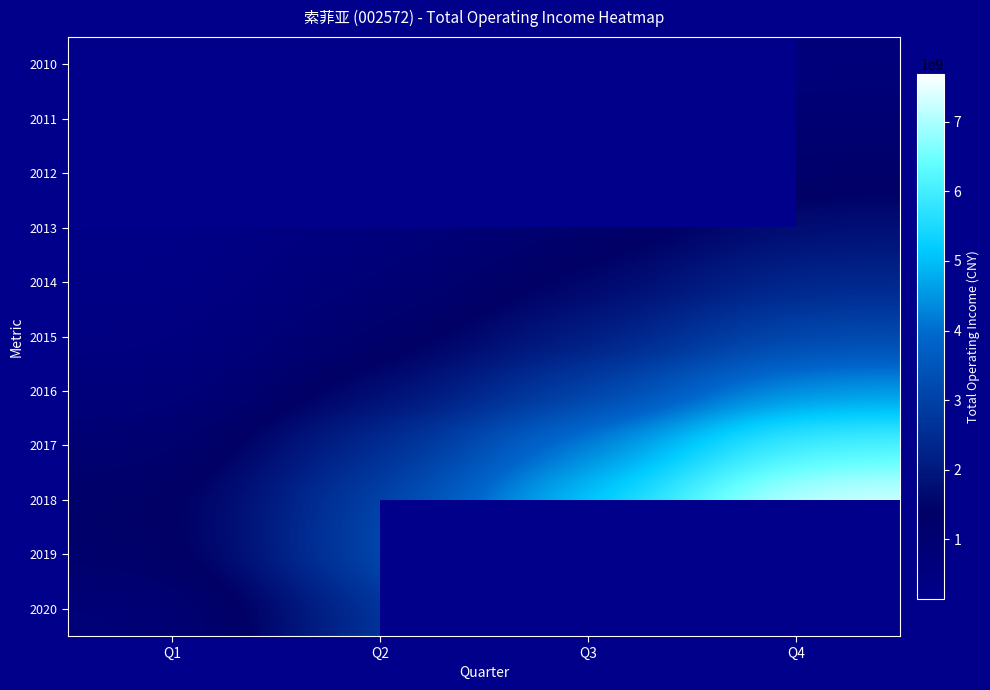

Which series has the largest range (max minus min)?

2019